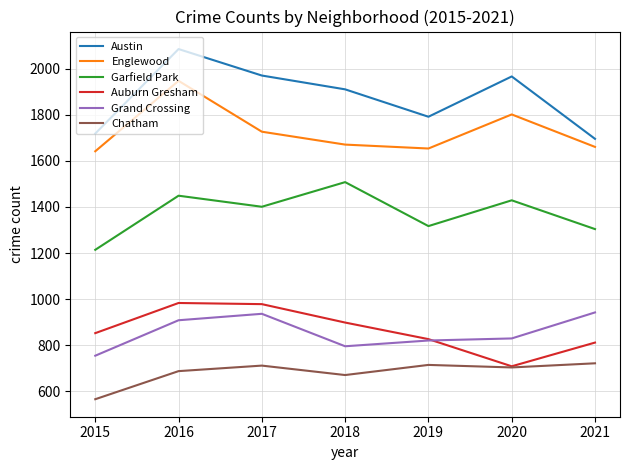

Which label corresponds to the largest value in the chart?

2016